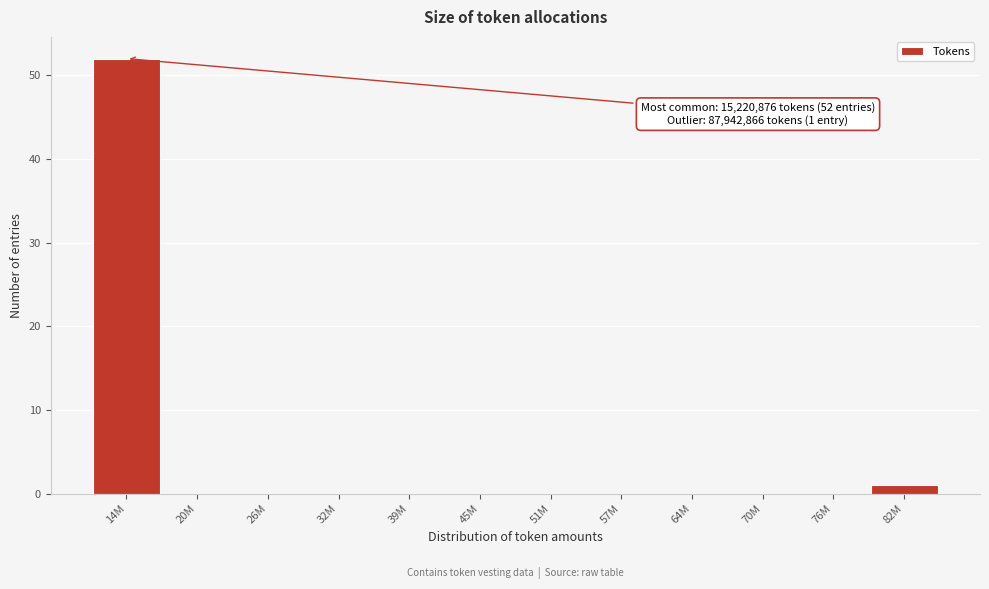

Reading left to right, list all the values displayed in this chart.

14M=52	20M=0	26M=0	32M=0	39M=0	45M=0	51M=0	57M=0	64M=0	70M=0	76M=0	82M=1